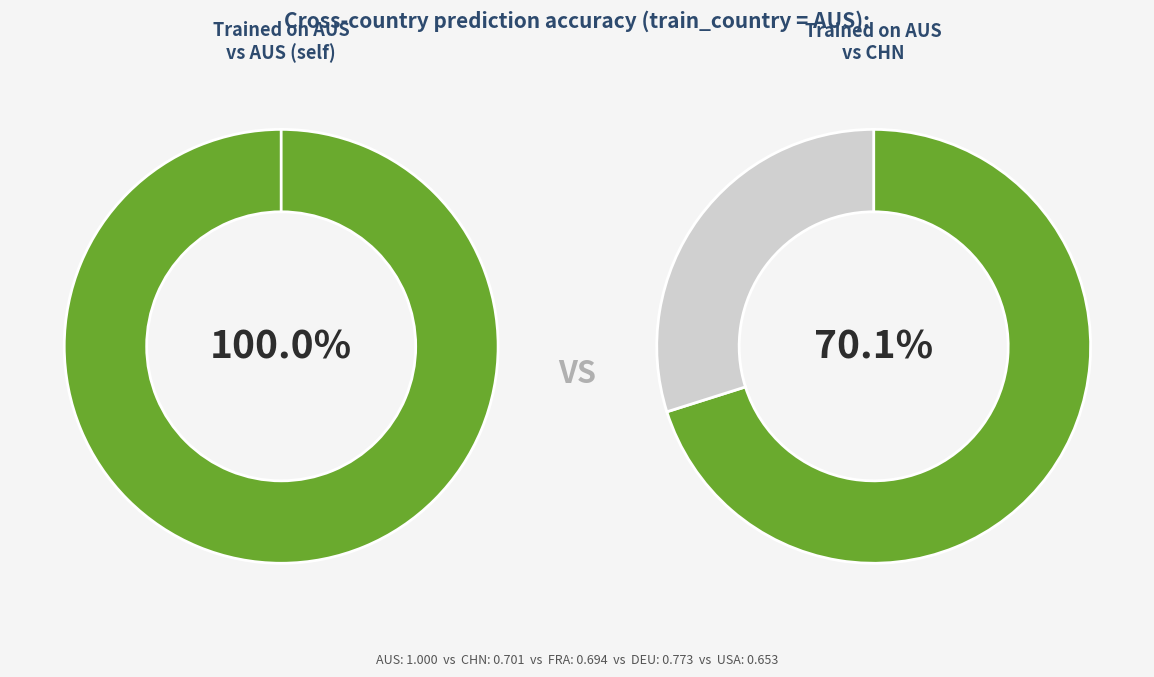

Does AUS account for over 50% of the chart?

No